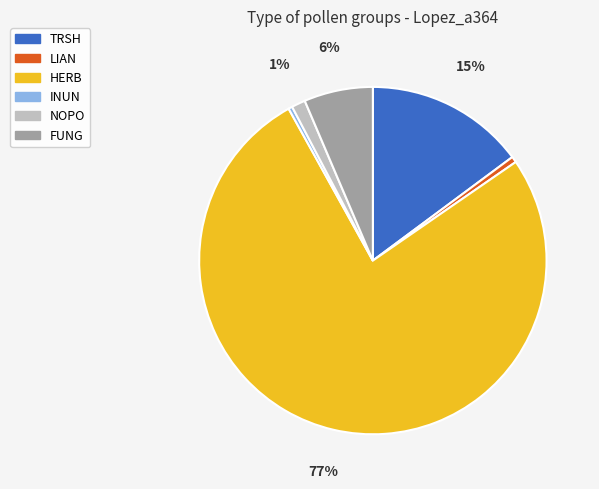

To the nearest percent, what is the combined percentage of HERB and INUN?

77%